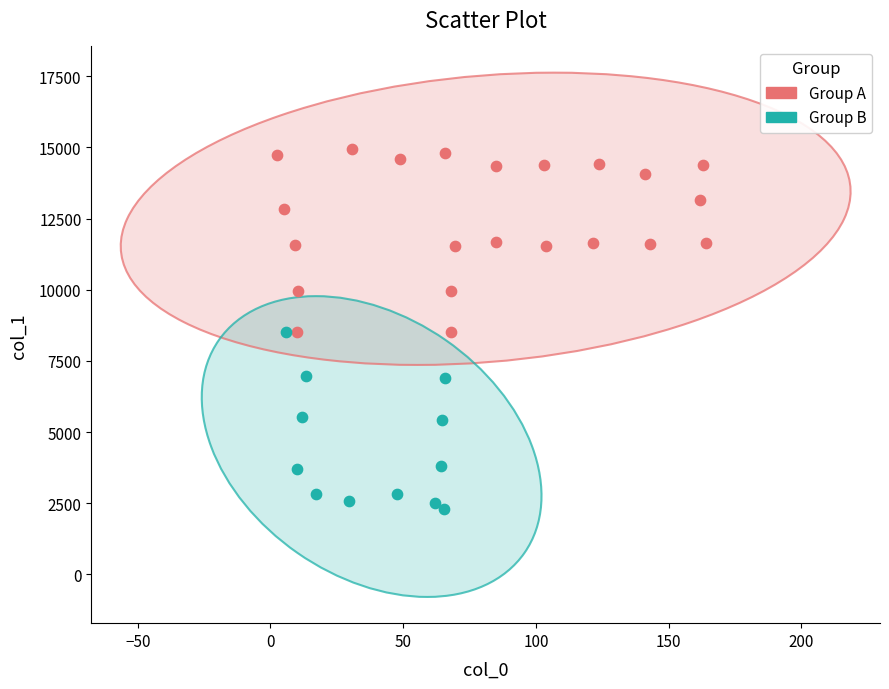

Which series contains the highest Y value?

Group A